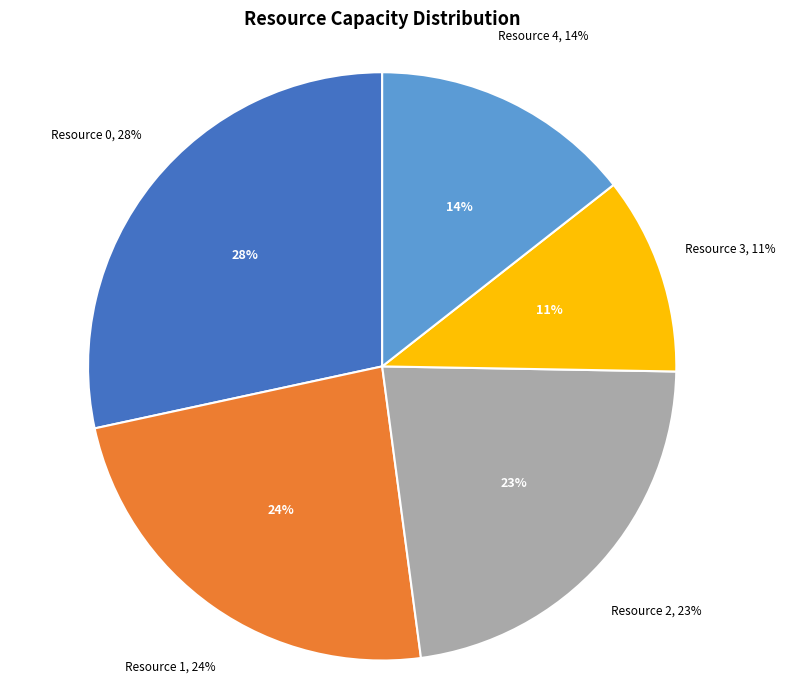

How many slices are in this pie chart?

5